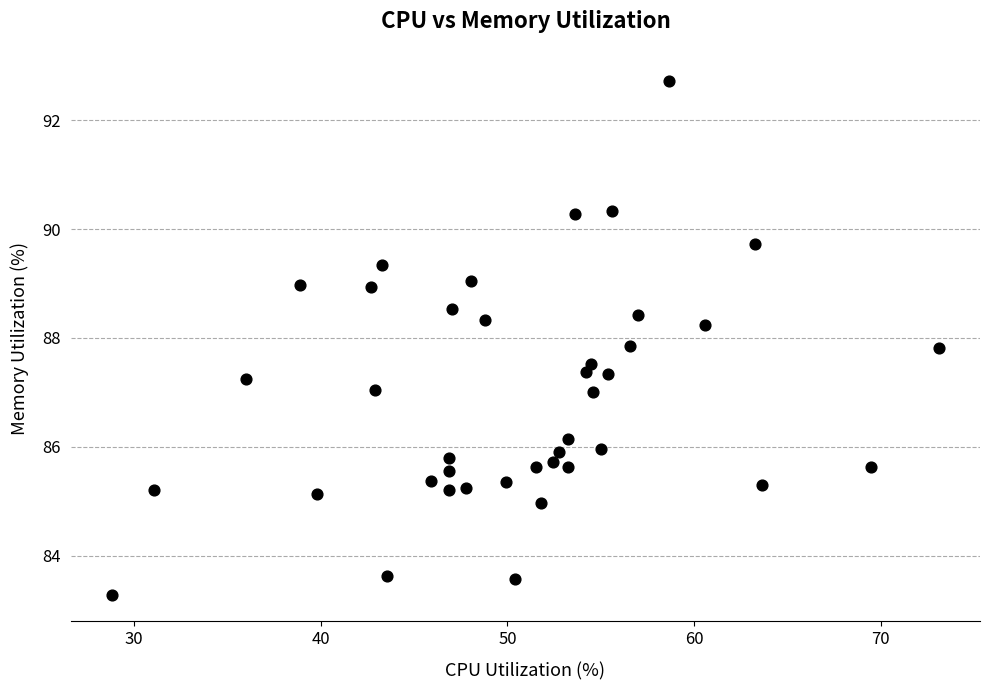

What is the range of X values (max minus min)?

44.3